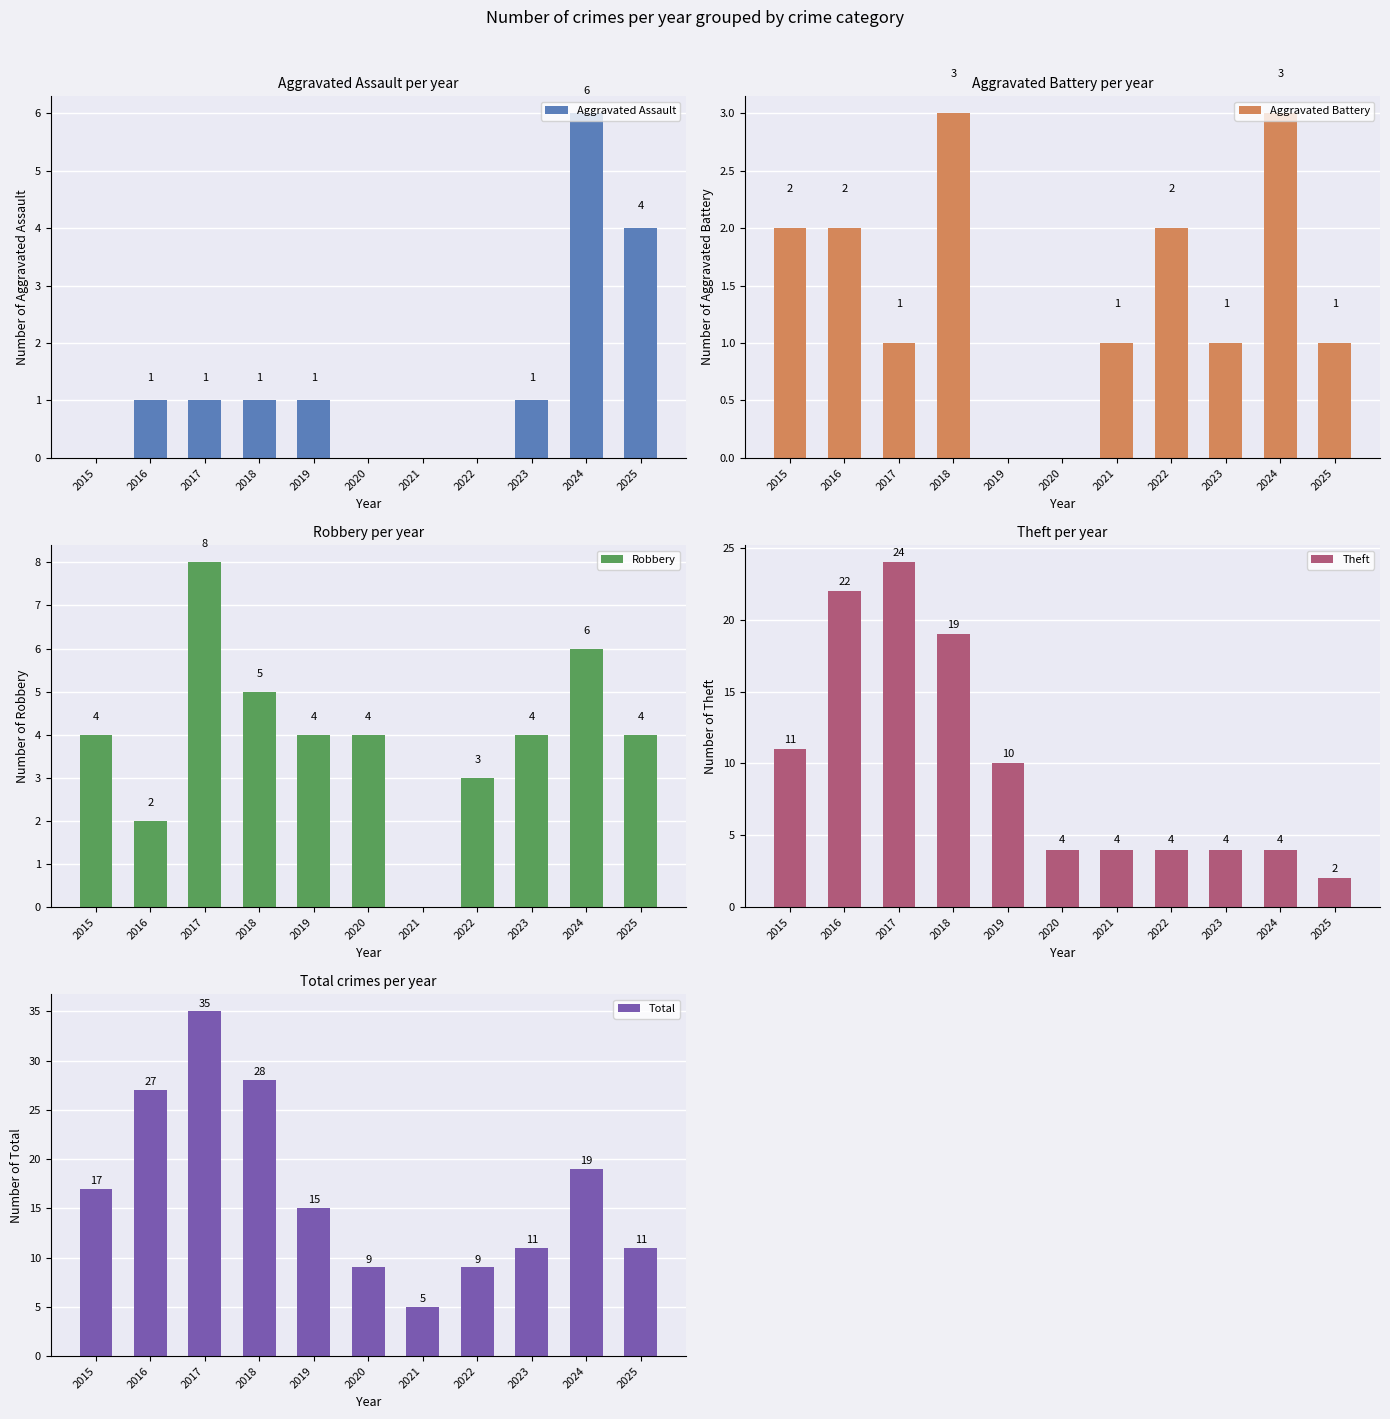

Which series has the largest total across all categories?

Total